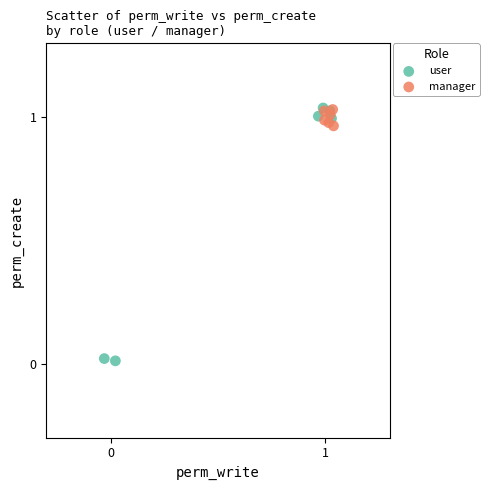

Which series reaches the minimum Y coordinate?

user